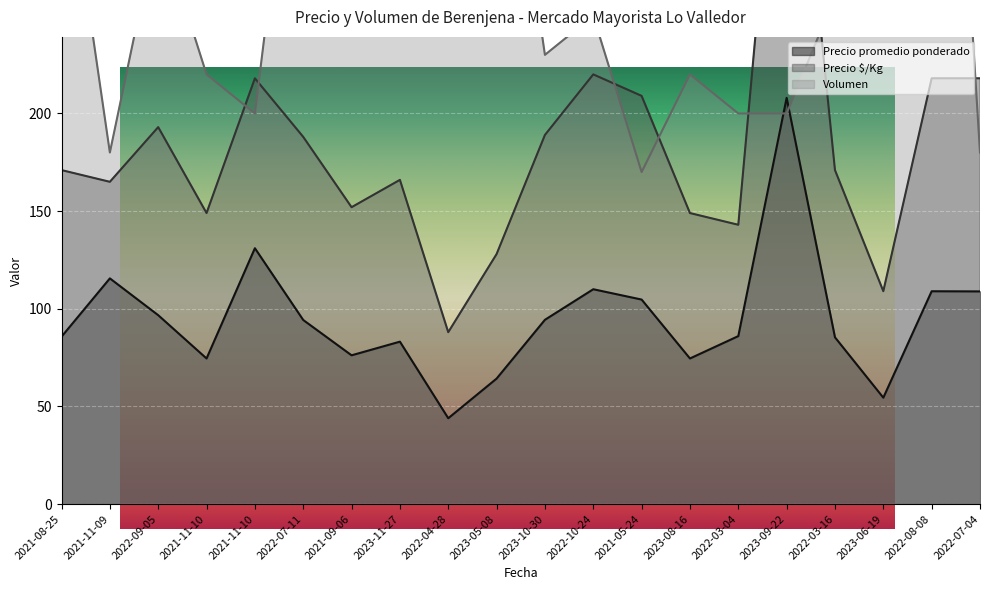

What is the minimum value for Volumen?

170.0